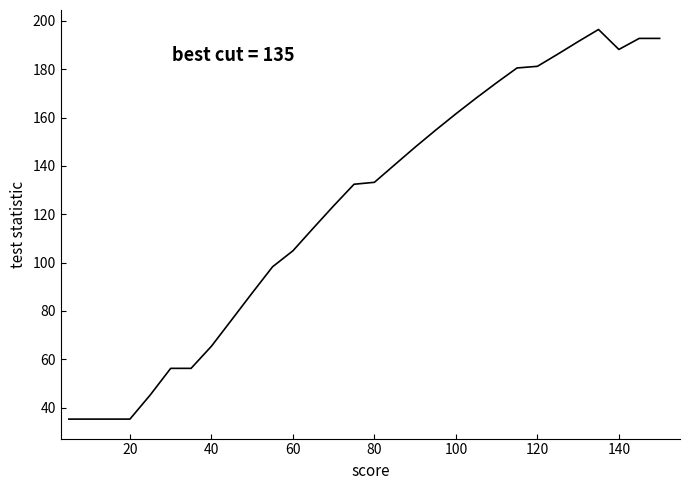

What is the maximum value shown in the chart?

196.4